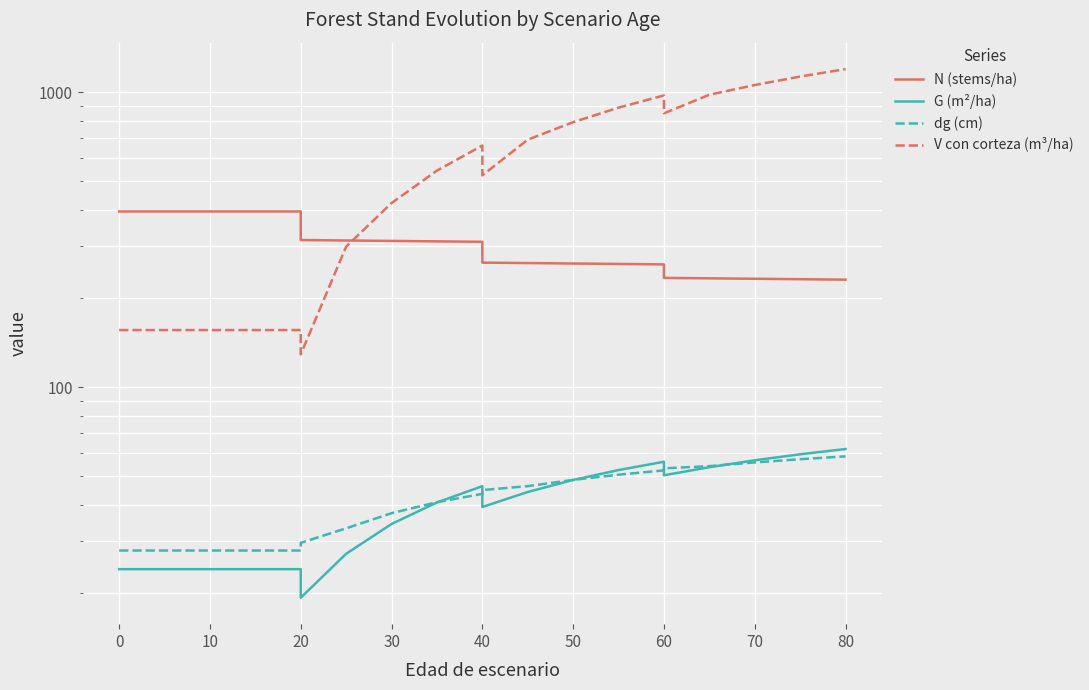

True or false: dg (cm) has more than 0 points higher than both neighbors.

False